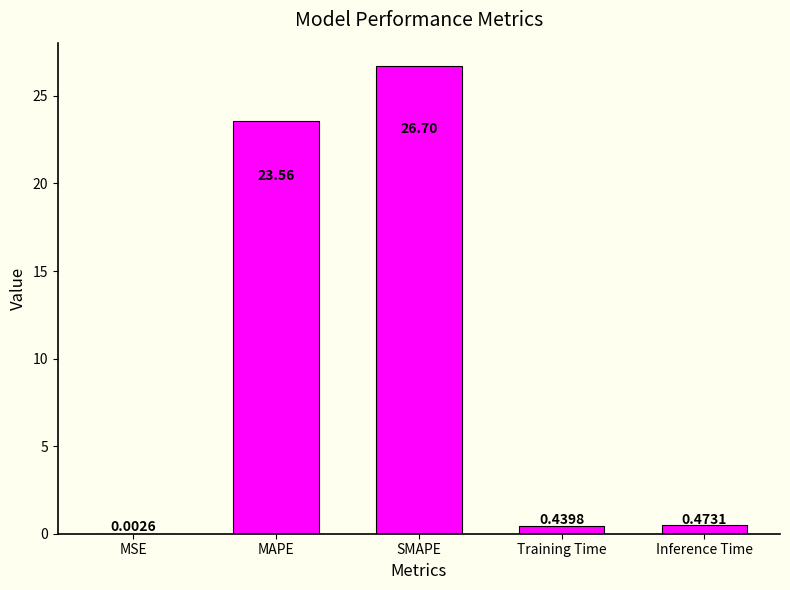

At which category does the chart reach its peak across all series?

SMAPE